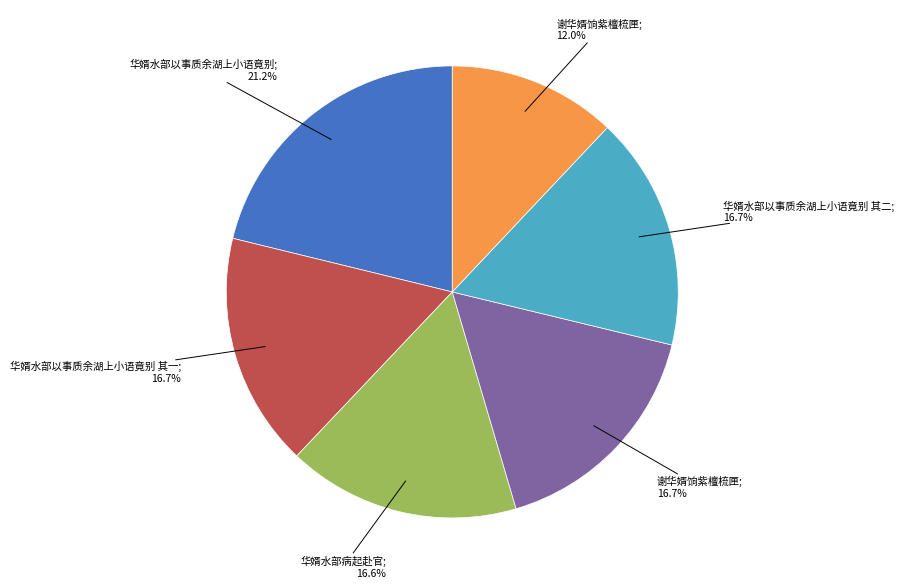

Does any single category account for the majority?

No